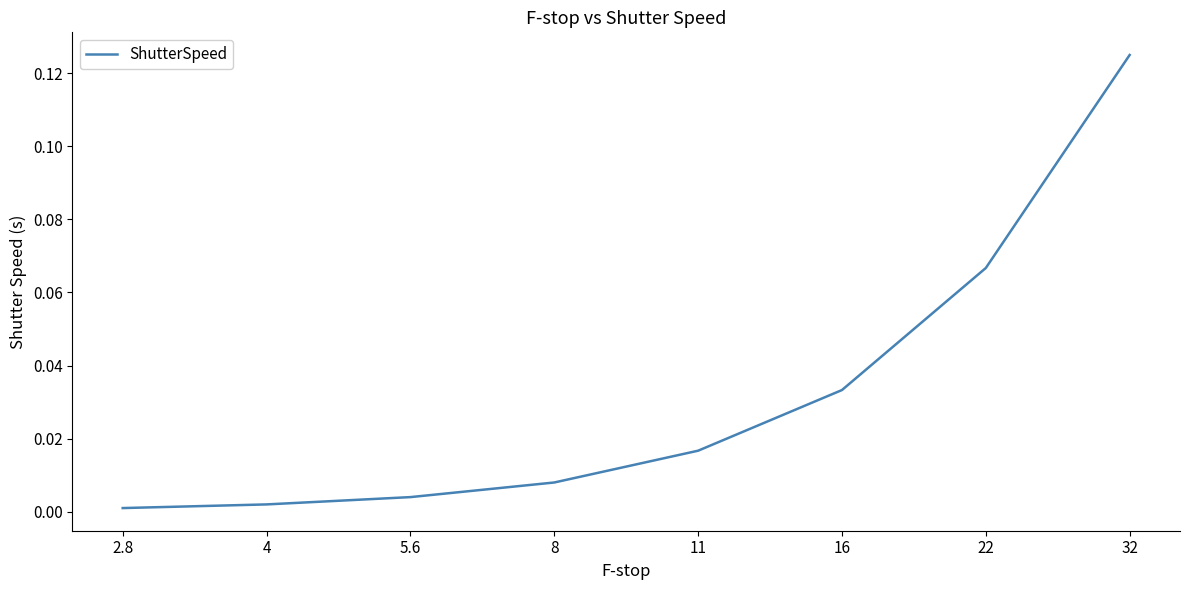

What position from the right is 4?

7